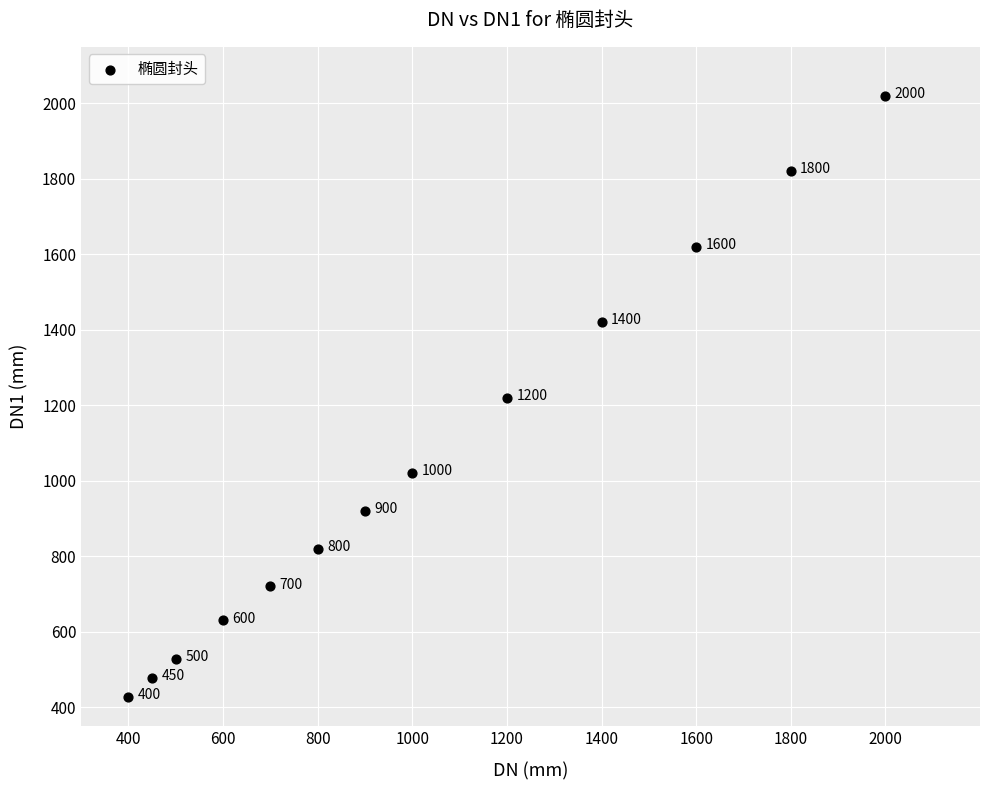

What Y value in the scatter plot is closest to 1223?

1220